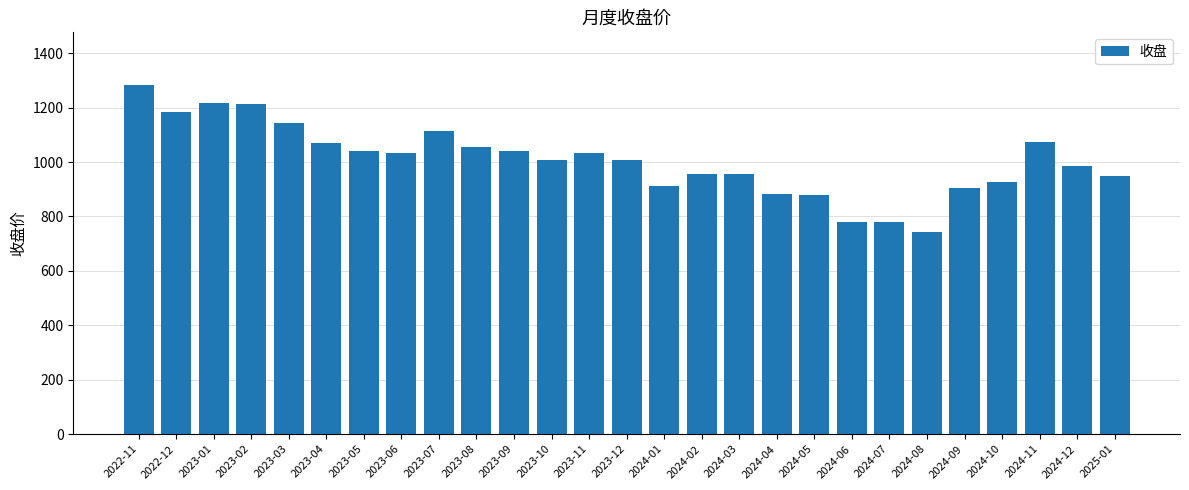

What is the average value?

1006.2